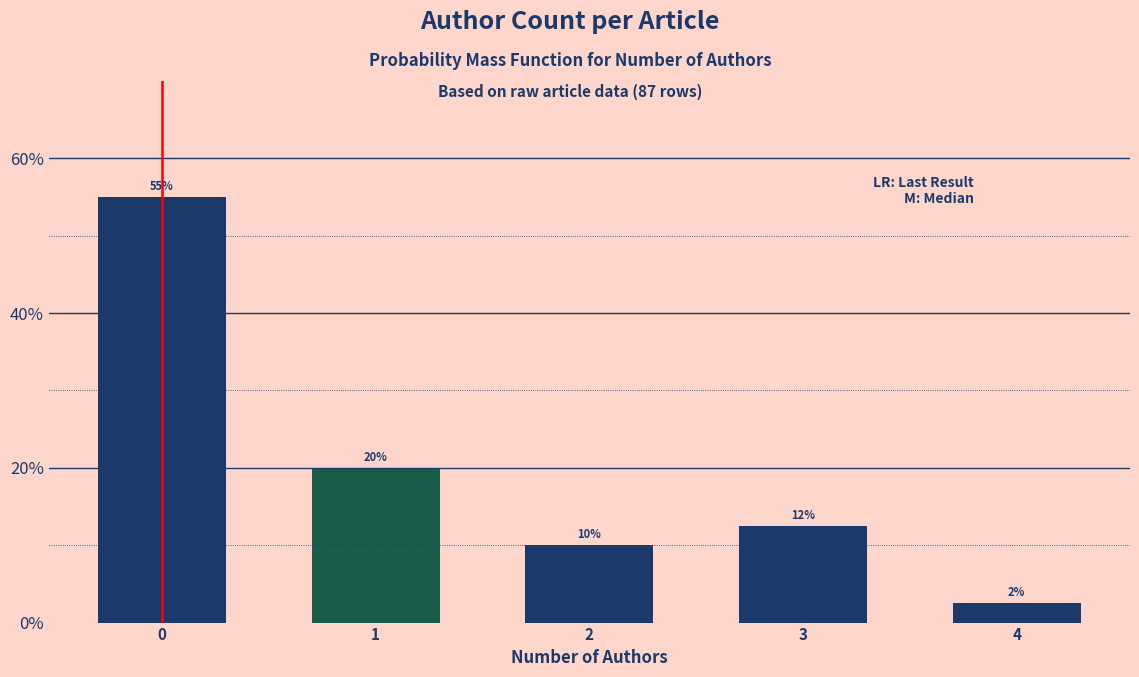

What is the value of the 2nd bar from the left?

20.0